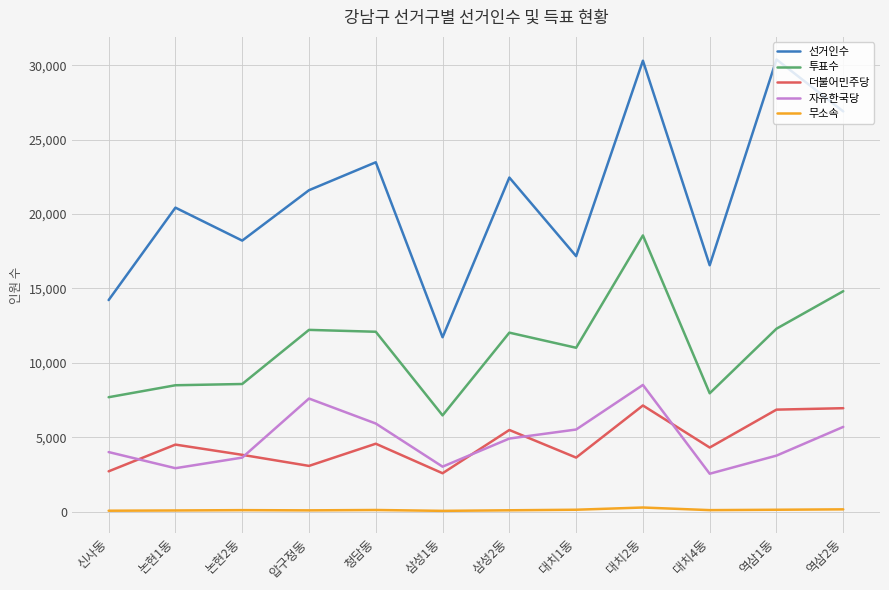

True or false: 무소속 and 선거인수 intersect in this chart.

False